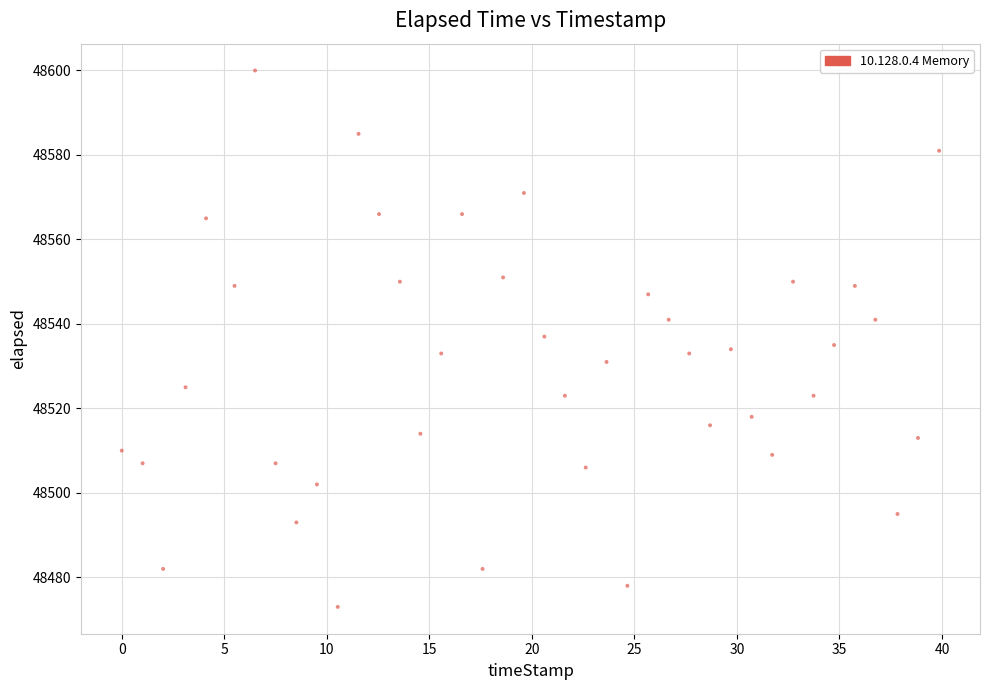

What is the range of Y values (max minus min)?

127